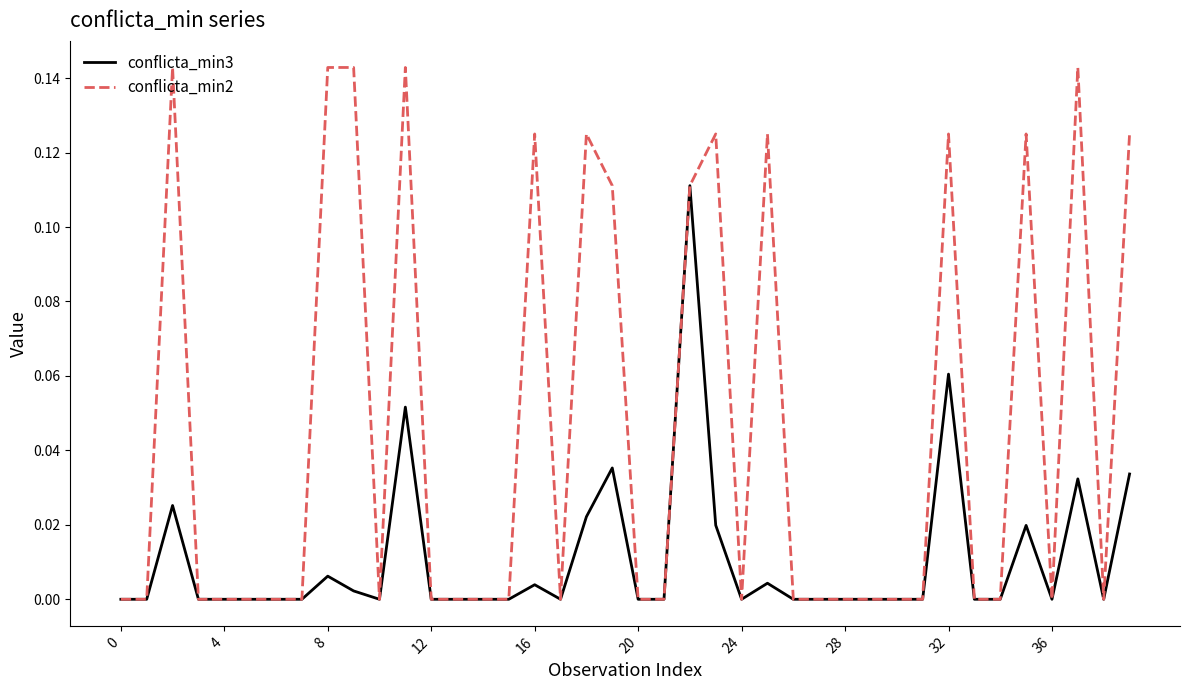

Rank the series by their average value, from highest to lowest.

conflicta_min2, conflicta_min3